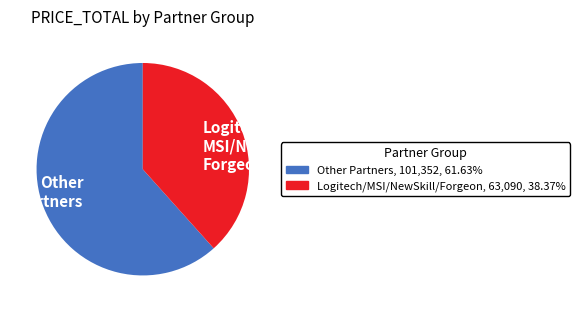

Approximately how many times larger is the value at Logitech/ MSI/NewSkill/ Forgeon compared to Other Partners?

0.6